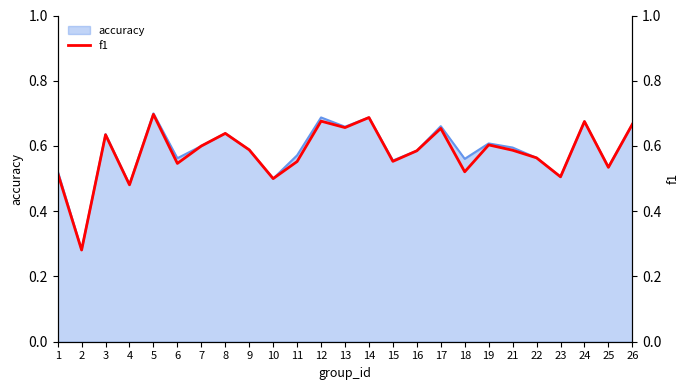

The value of accuracy at 1 is 0.9. True or false?

False